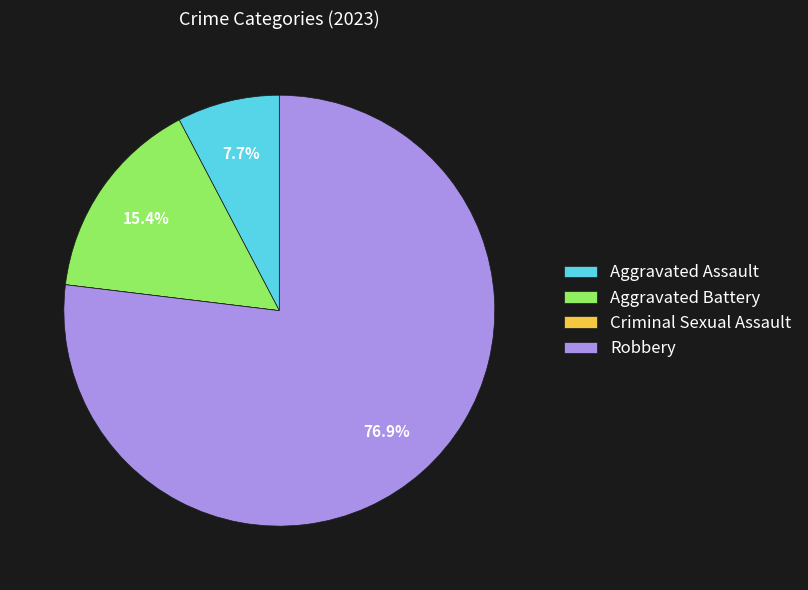

To the nearest percent, what is the average slice percentage?

25%